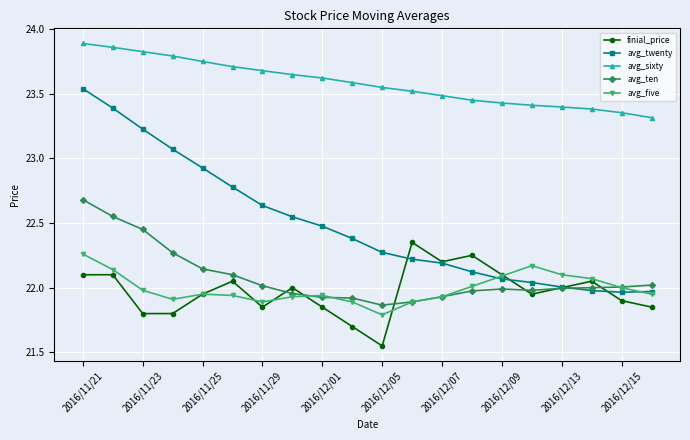

True or false: finial_price and avg_sixty cross at least once.

False